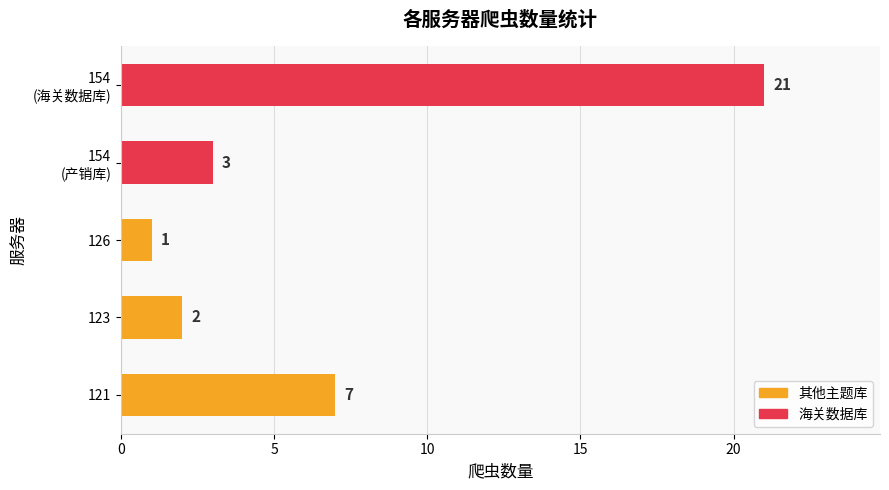

Rank the categories by value from lowest to highest.

126, 123, 154
(产销库), 121, 154
(海关数据库)